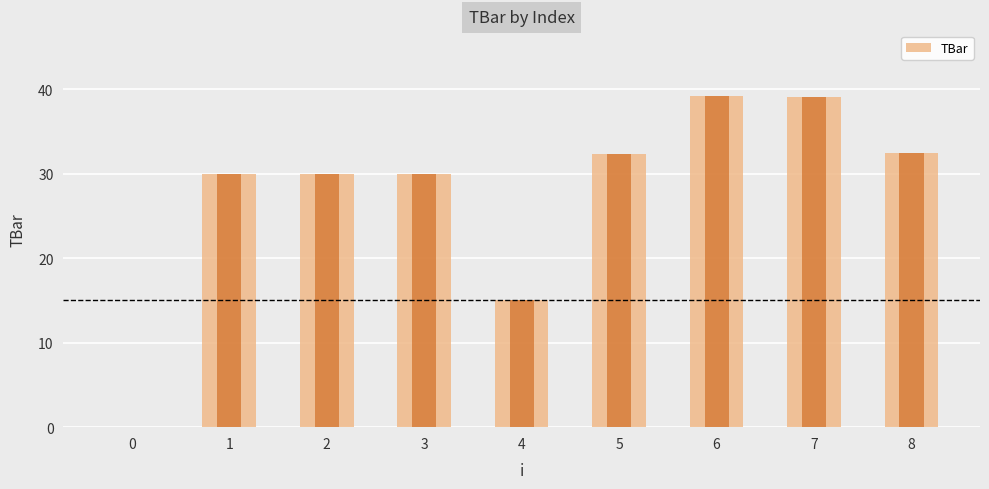

List the labels in order of value, smallest first.

0, 4, 1, 2, 3, 5, 8, 7, 6